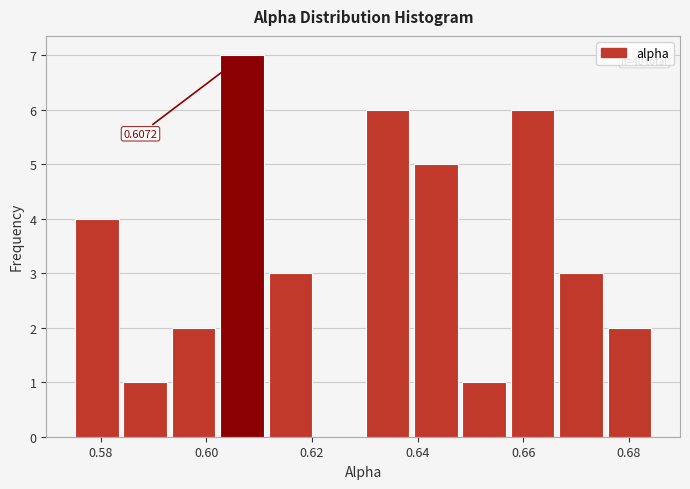

Which range on the x-axis has the tallest bar?

0.602 to 0.612